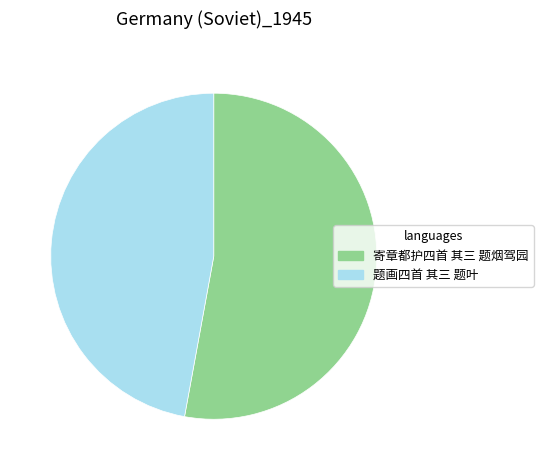

Which category has the biggest portion of the pie?

寄章都护四首 其三 题烟驾园